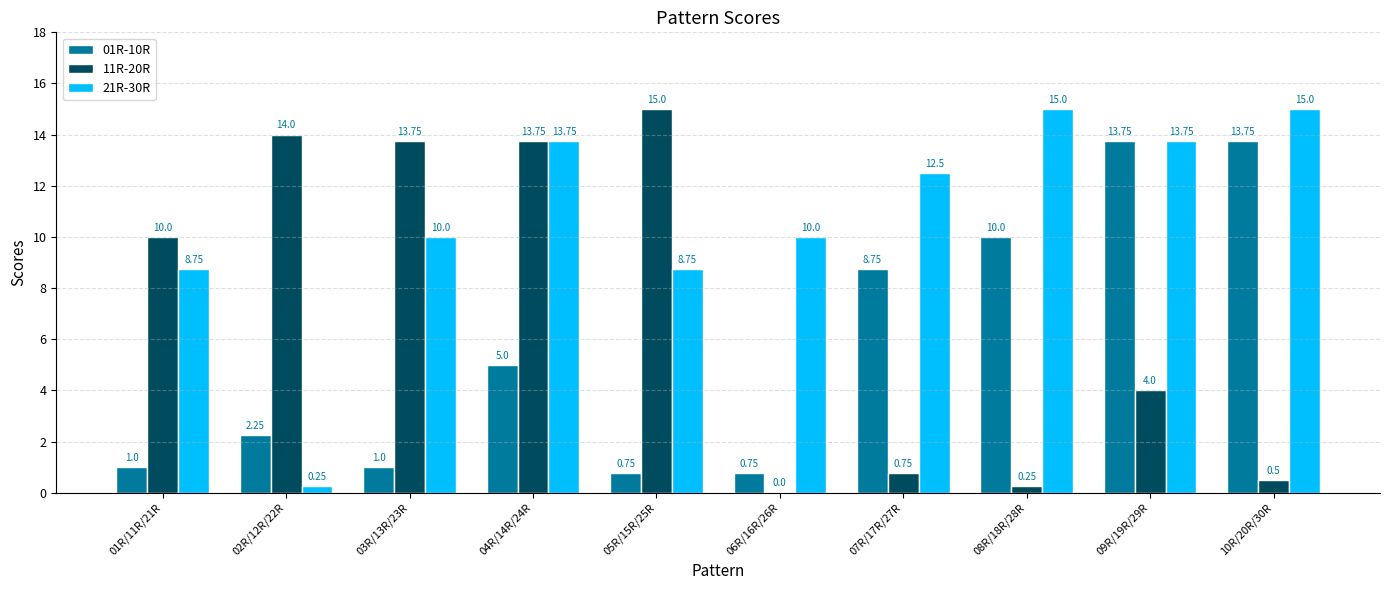

What is the sum of the 11R-20R values at 06R/16R/26R and 05R/15R/25R?

15.0